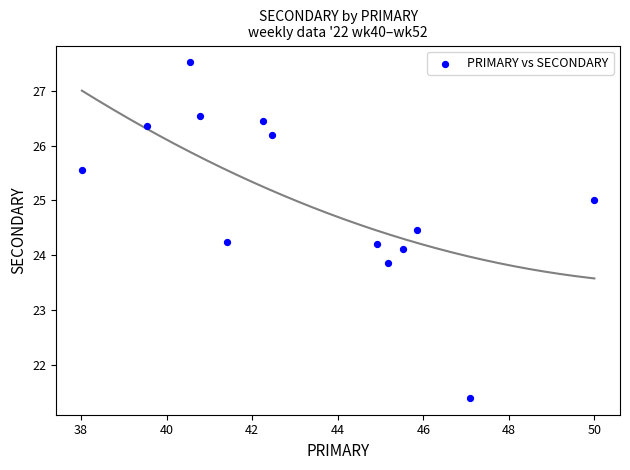

What is the range of X values (max minus min)?

12.0